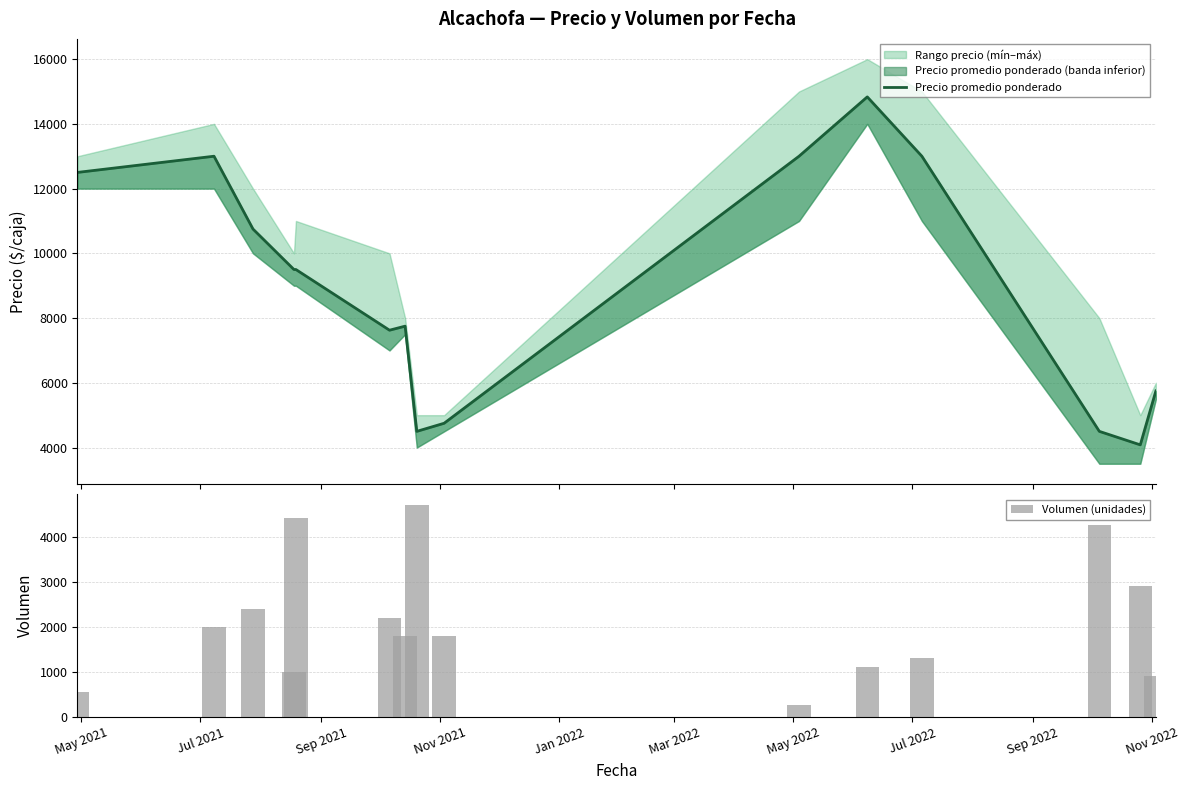

Which series has the largest range (max minus min)?

Precio promedio ponderado